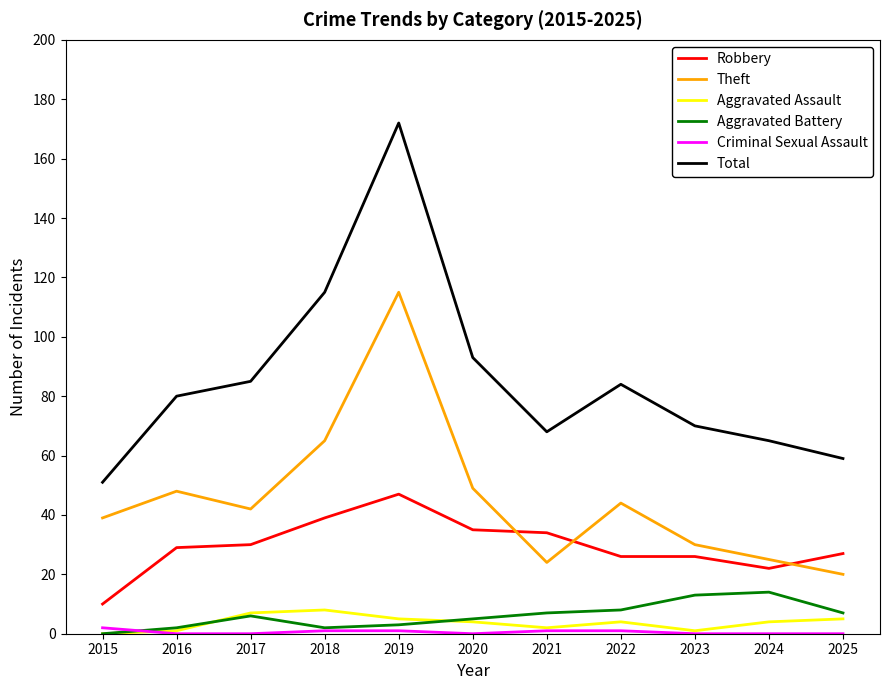

What are all the series names shown in the legend?

Robbery, Theft, Aggravated Assault, Aggravated Battery, Criminal Sexual Assault, Total